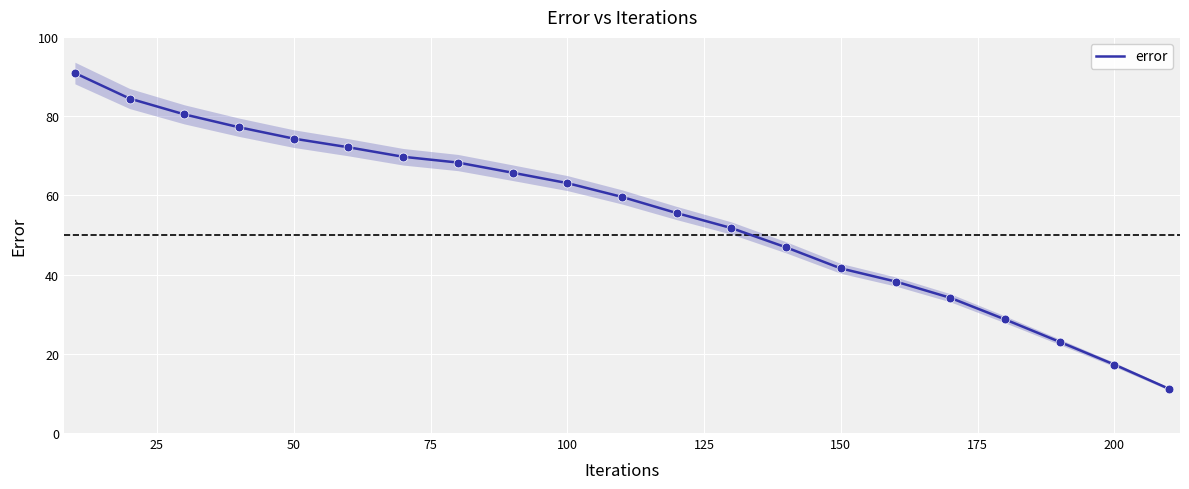

The error series shows 112.7 at 100. True or false?

False